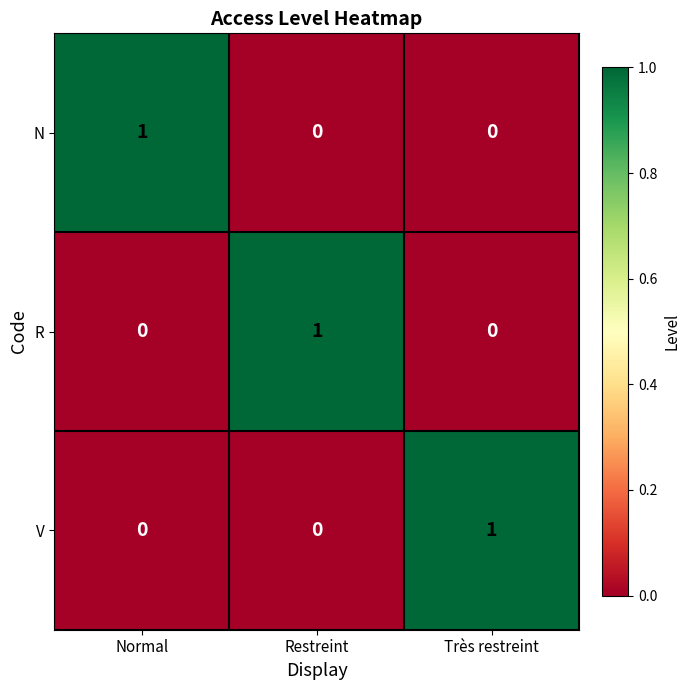

At which label does V reach its peak?

Très restreint